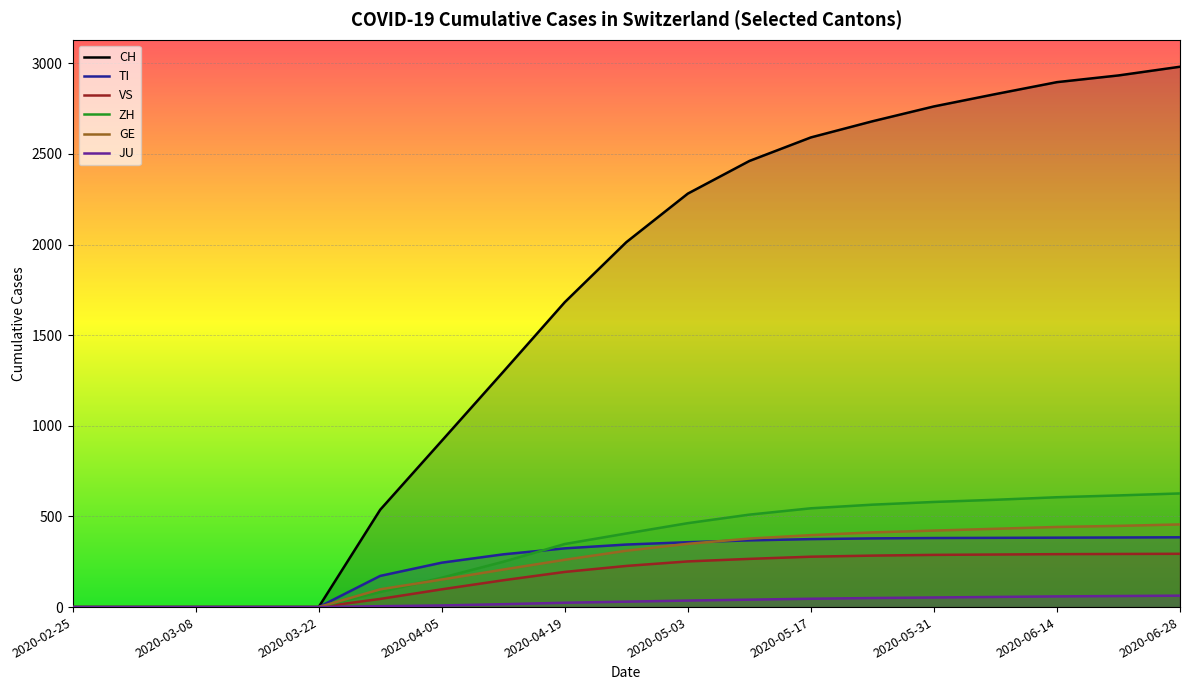

The value of VS at 2020-05-03 is 10. True or false?

False